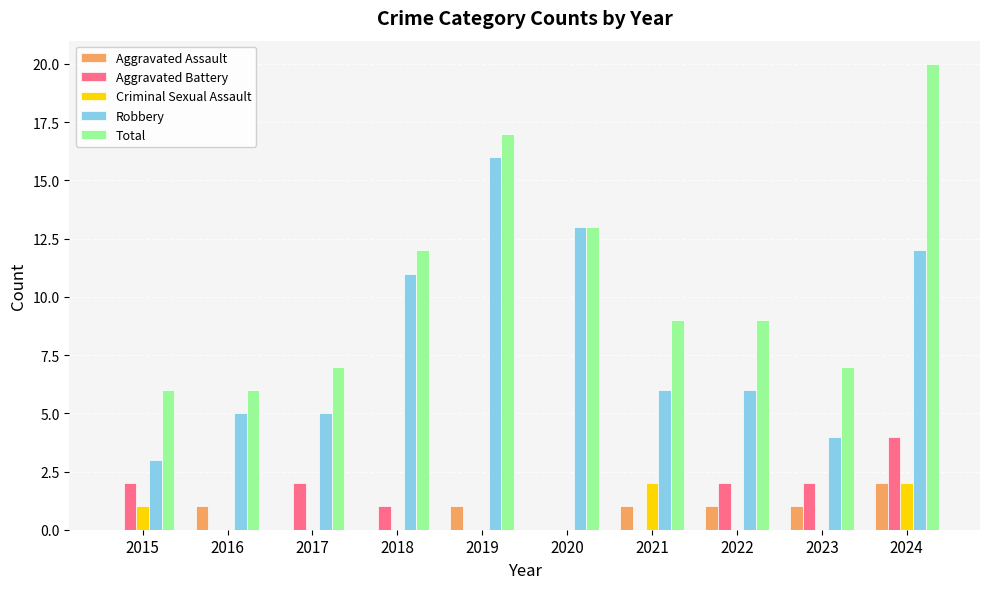

What is the sum of all Aggravated Assault values?

7